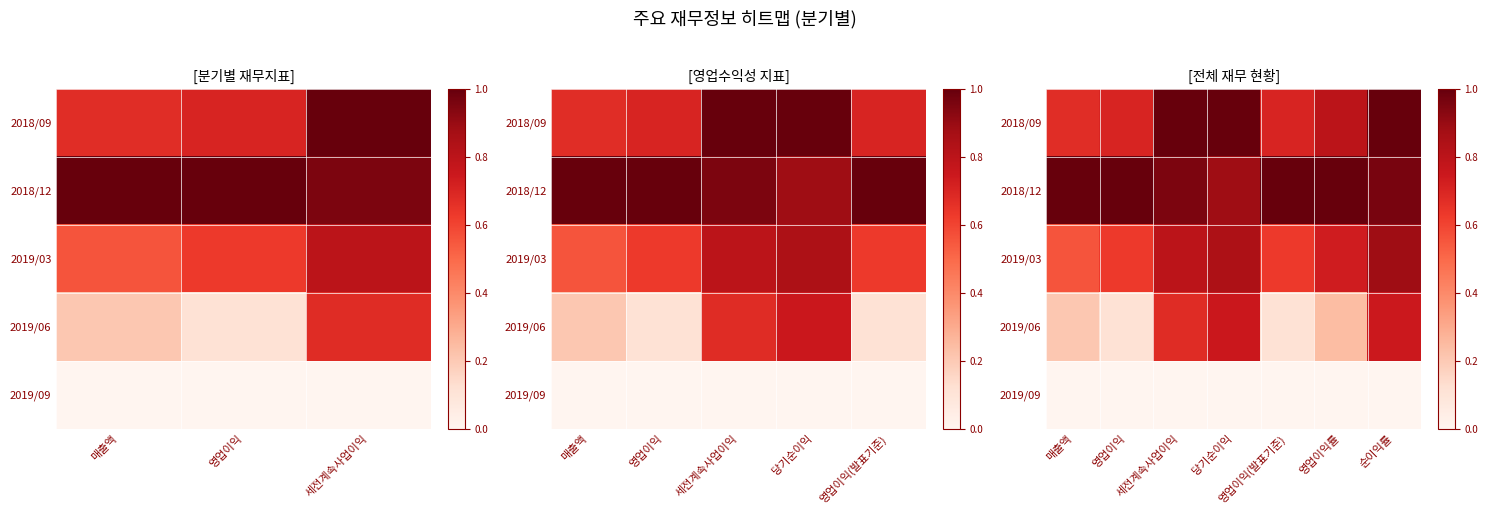

What is the sum of all 2018/09 values?

5.9